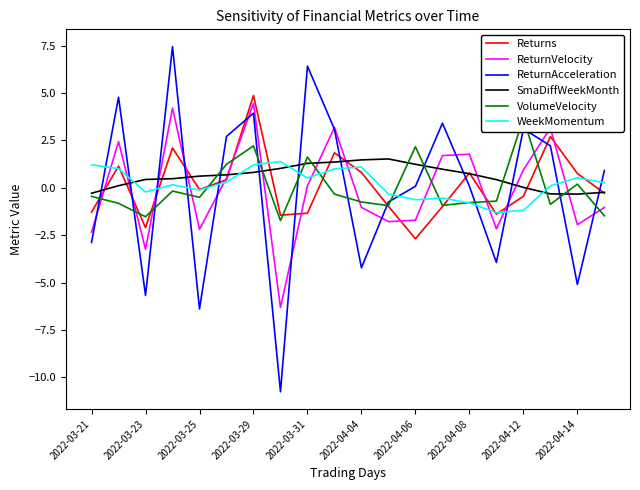

Which category has the lowest value in the Returns series?

2022-04-06